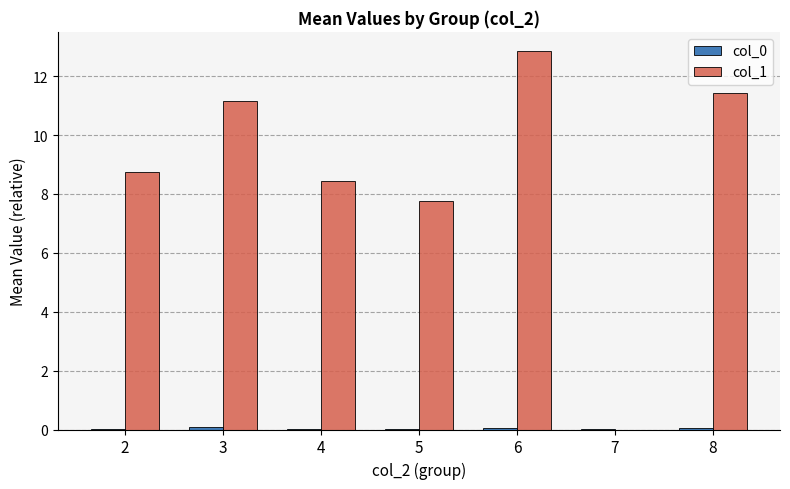

Where is col_1 nearest to the value 6?

5